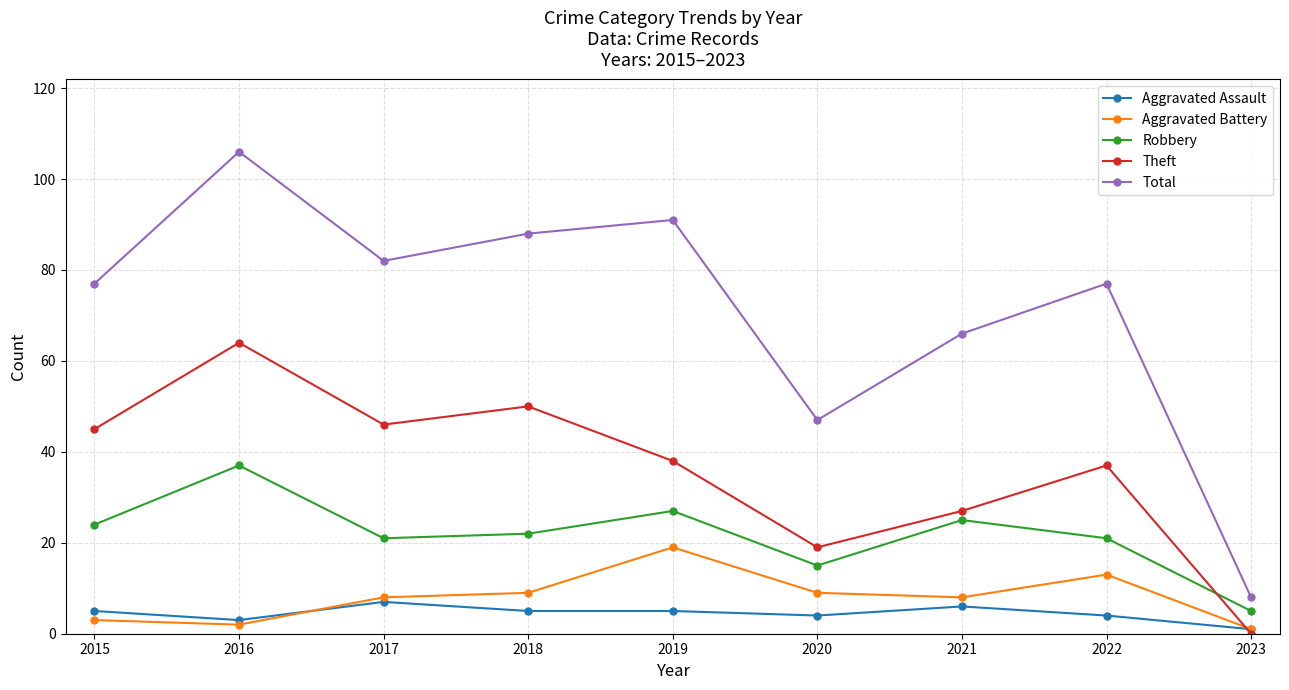

What is the average value of the Robbery series?

22